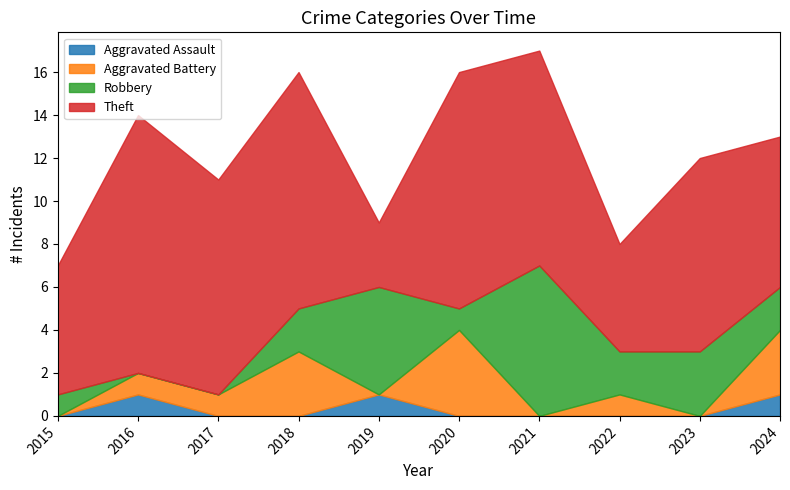

True or false: Aggravated Battery and Theft cross at least once.

False